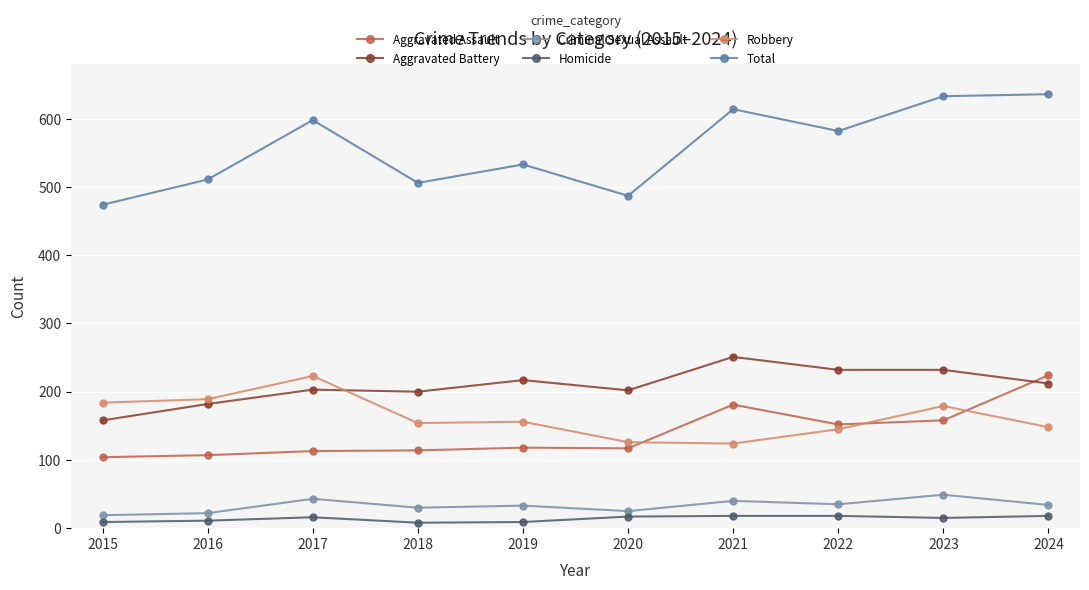

Is the value of Aggravated Assault at 2018 greater than the value of Aggravated Battery at 2020?

No